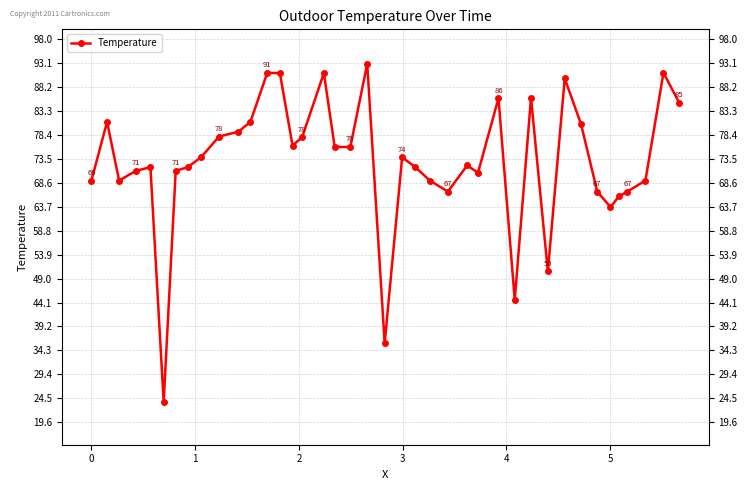

Does the chart display data point markers on the line(s)?

Yes